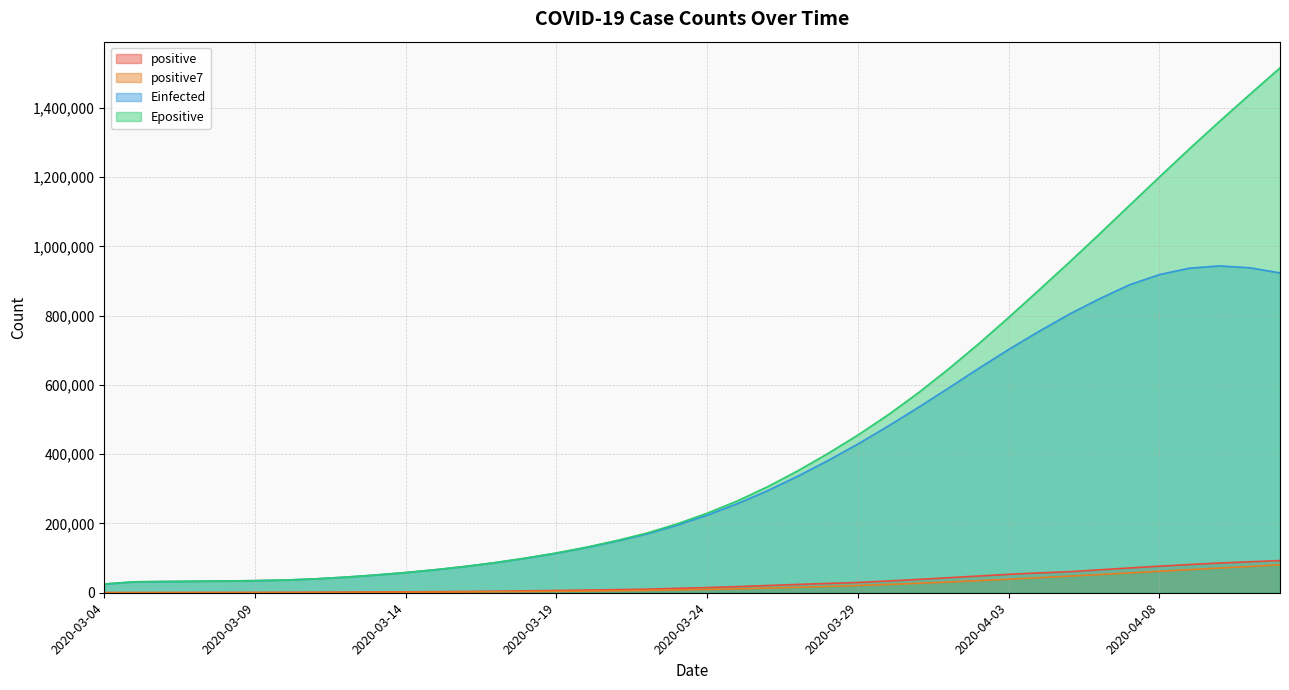

True or false: positive and Epositive intersect in this chart.

False